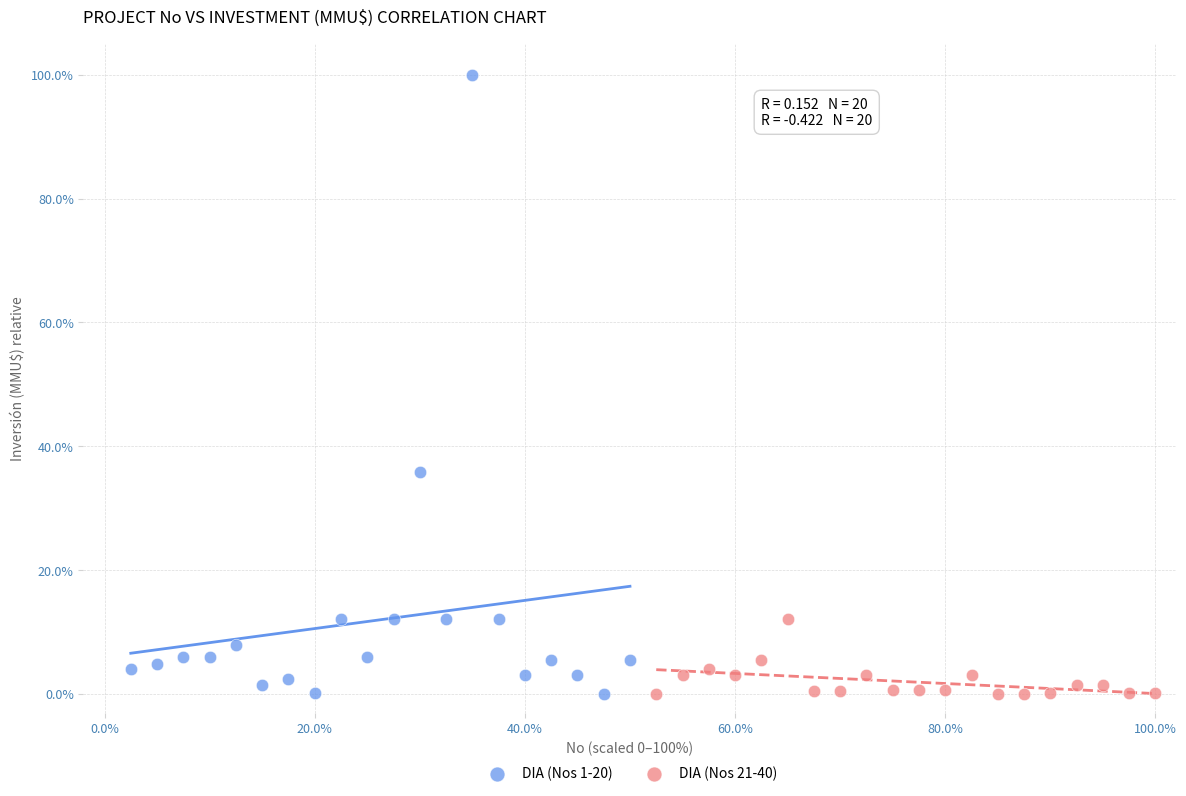

Which series has the widest spread of Y values?

DIA (Nos 1-20)